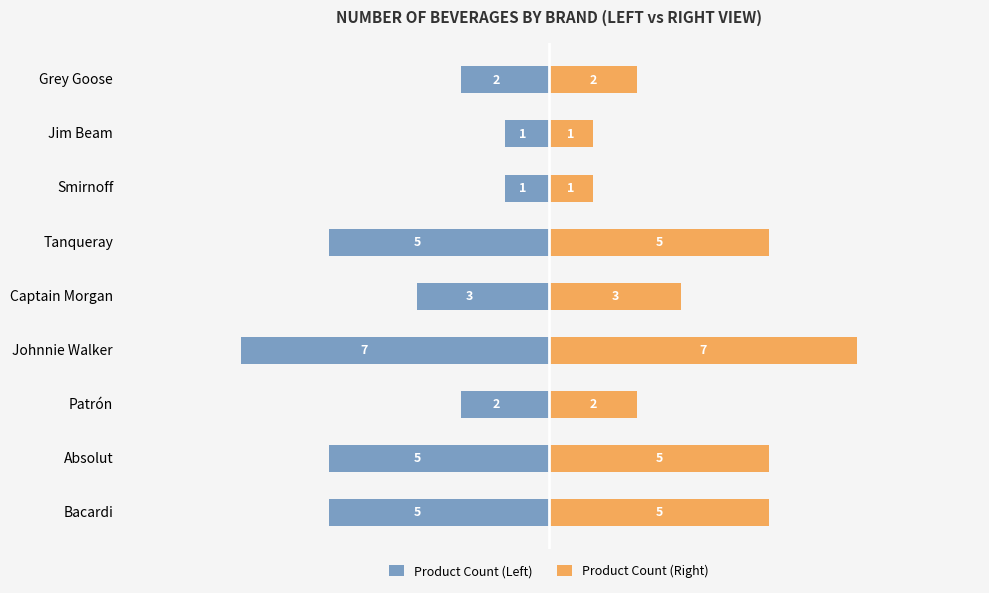

Rank the series by their average value, from lowest to highest.

Product Count (Left), Product Count (Right)